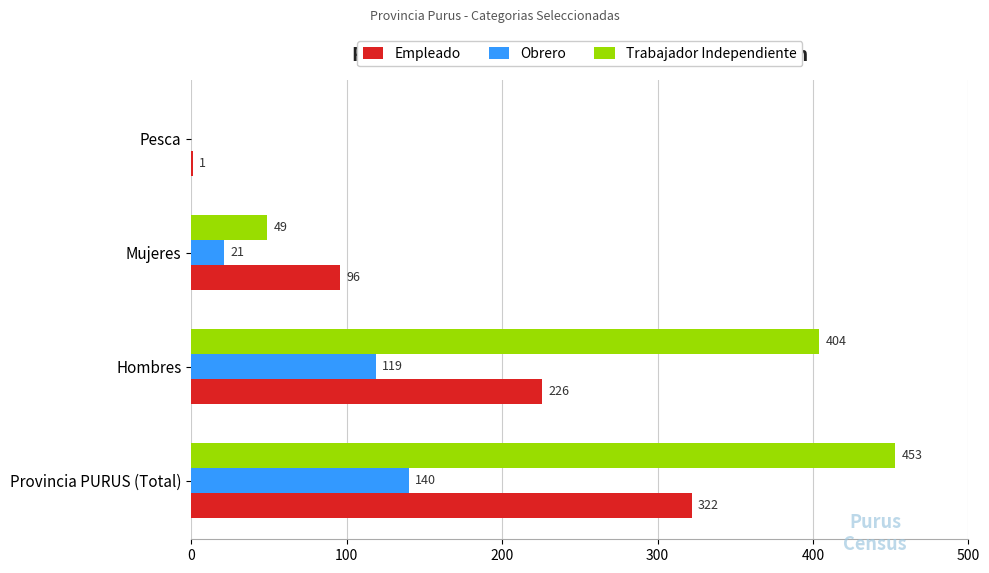

Which series has the largest total across all categories?

Trabajador Independiente